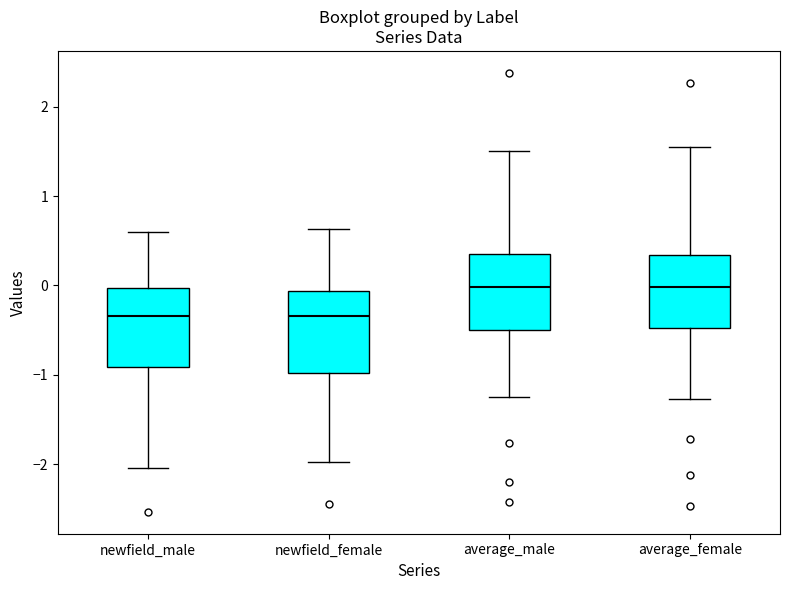

Reading left to right, transcribe this box plot: for each box, give where its median line is, the range the box spans, and where its two whiskers end, as read against the y-axis. The values are not printed on the chart, so give them approximately, as read against the axis.

newfield_male: median -0.3, box -0.9 to 0.0, whiskers -2.0 to 0.6
newfield_female: median -0.3, box -1.0 to -0.1, whiskers -2.0 to 0.6
average_male: median 0.0, box -0.5 to 0.4, whiskers -1.2 to 1.5
average_female: median 0.0, box -0.5 to 0.3, whiskers -1.3 to 1.6